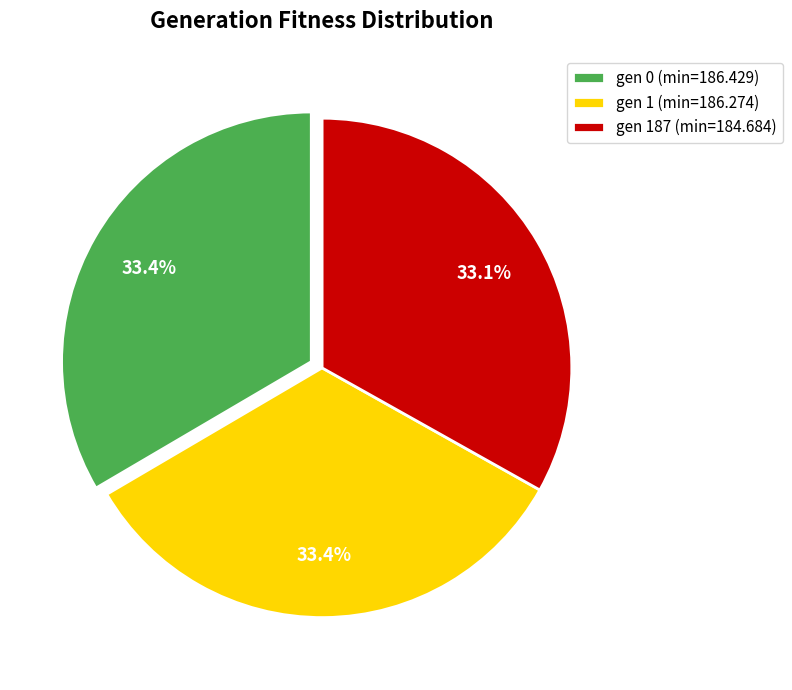

To the nearest percent, what percentage of the pie is gen 0 (min=186.429)?

33%